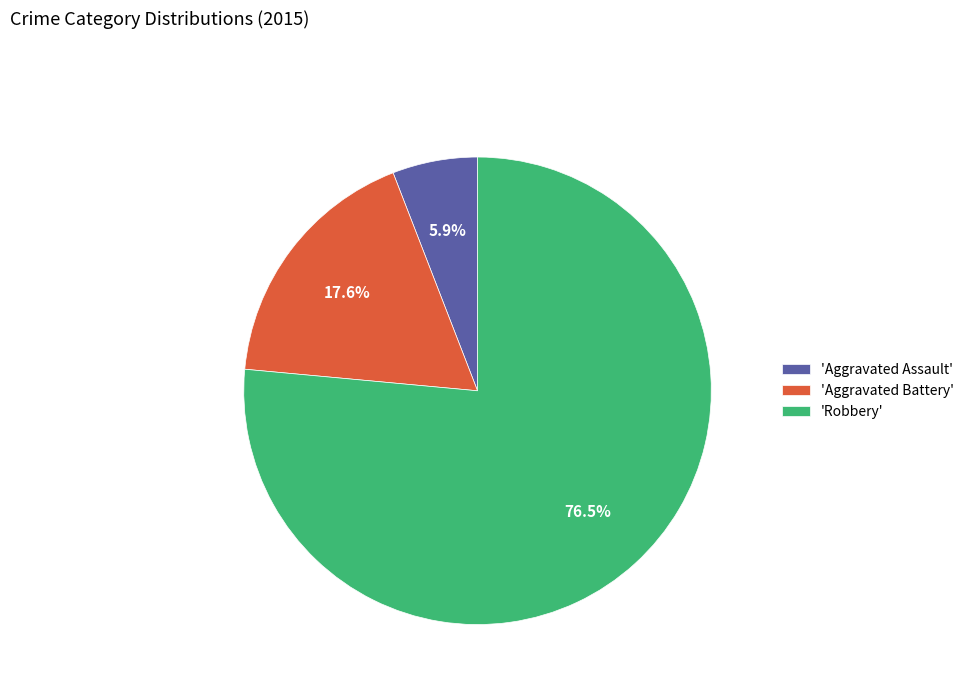

Rank the categories by value from lowest to highest.

'Aggravated Assault', 'Aggravated Battery', 'Robbery'